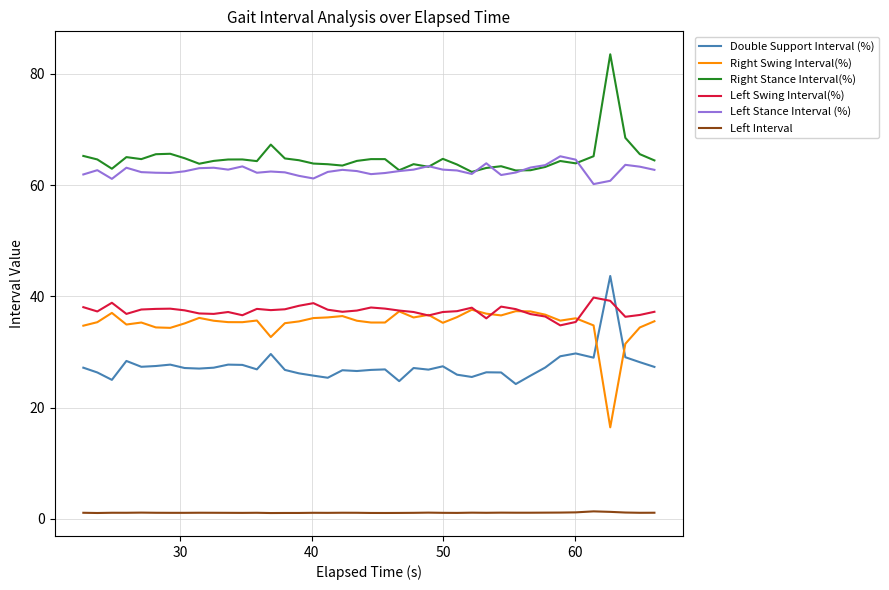

What is the greatest value displayed?

83.5